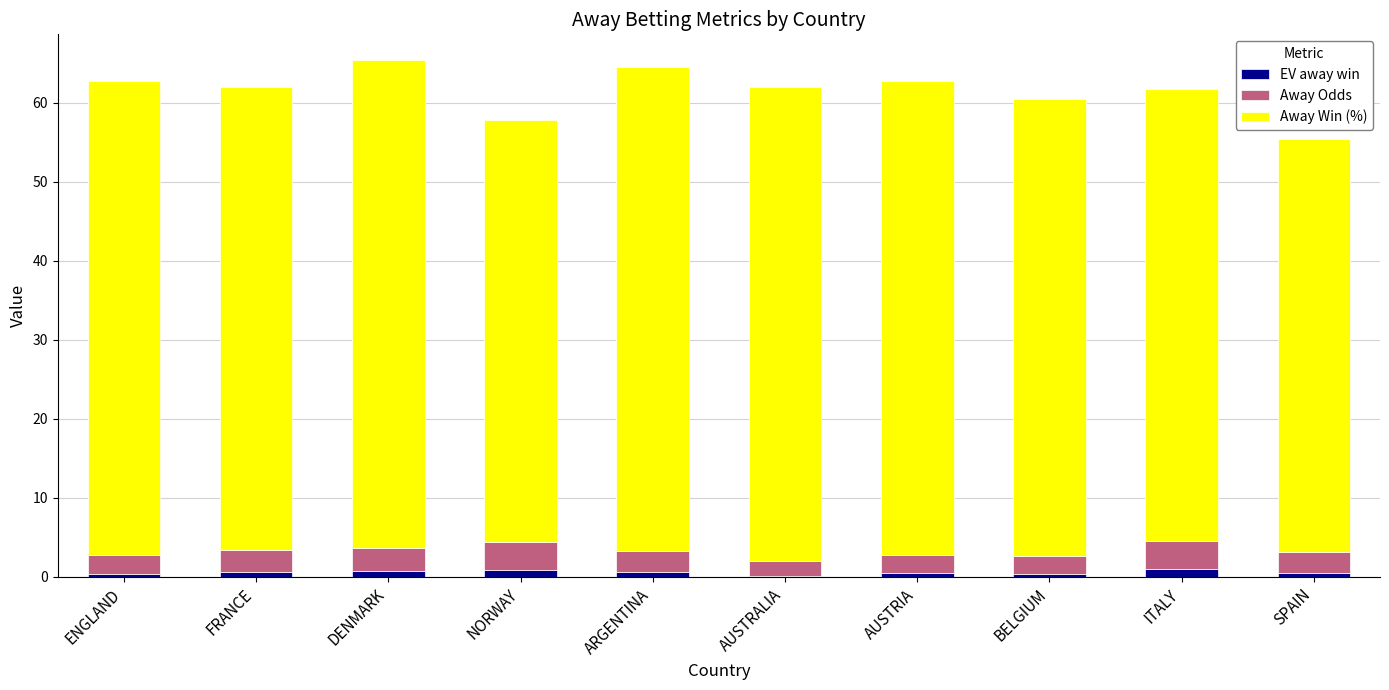

Are the bars grouped side by side (vs. stacked)?

No